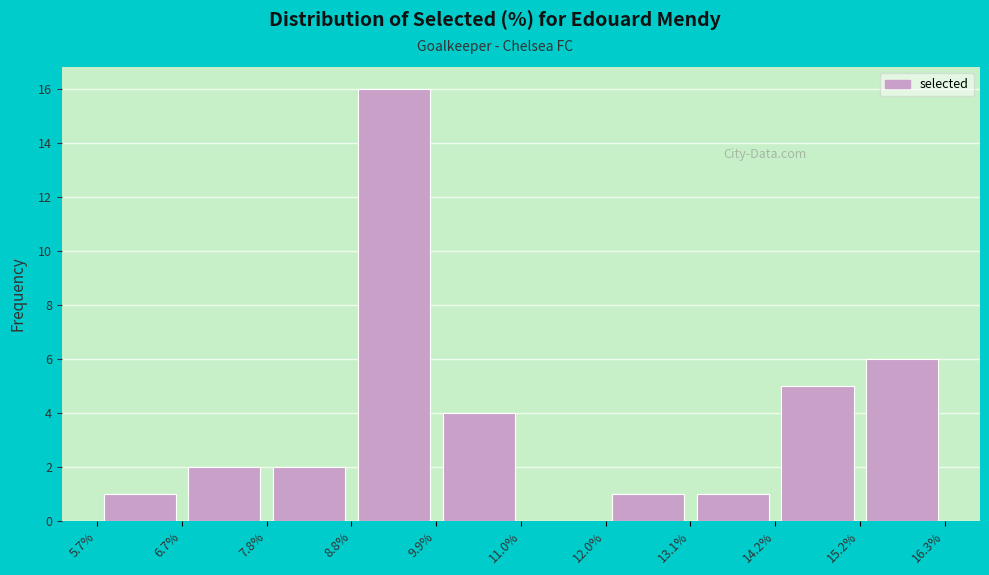

Reading left to right, list every bar in this chart as the range it spans on the x-axis followed by its height. The values are not printed on the chart, so give them approximately, as read against the axis.

5.7% to 6.7%: 1
6.7% to 7.8%: 2
7.8% to 8.8%: 2
8.8% to 9.9%: 16
9.9% to 11.0%: 4
11.0% to 12.0%: 0
12.0% to 13.1%: 1
13.1% to 14.2%: 1
14.2% to 15.2%: 5
15.2% to 16.3%: 6